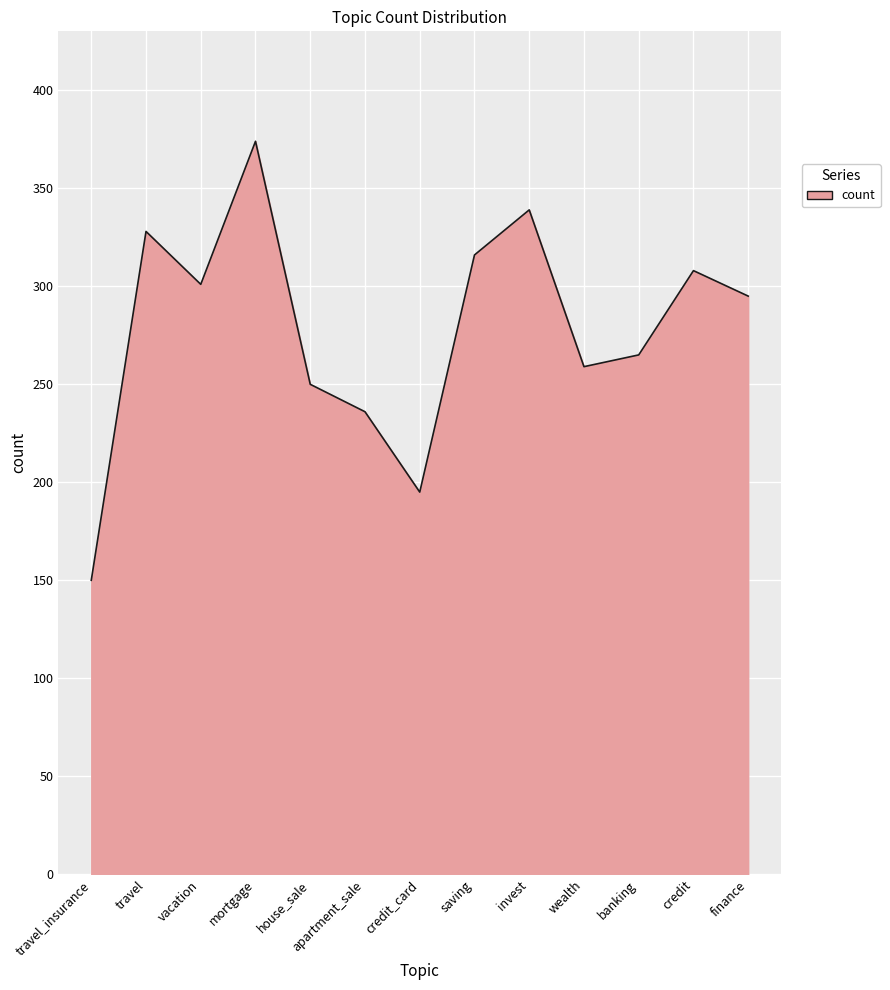

Reading left to right, list all the values displayed in this chart.

travel_insurance=150	travel=328	vacation=301	mortgage=374	house_sale=250	apartment_sale=236	credit_card=195	saving=316	invest=339	wealth=259	banking=265	credit=308	finance=295